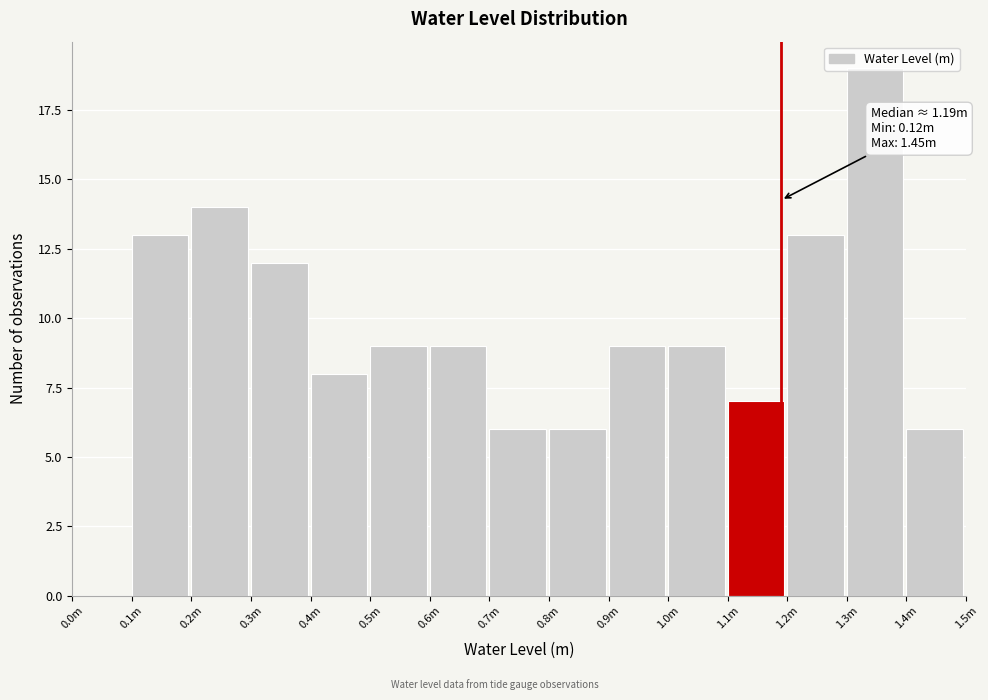

What is the change in value from 0.7m to 1.0m?

+3